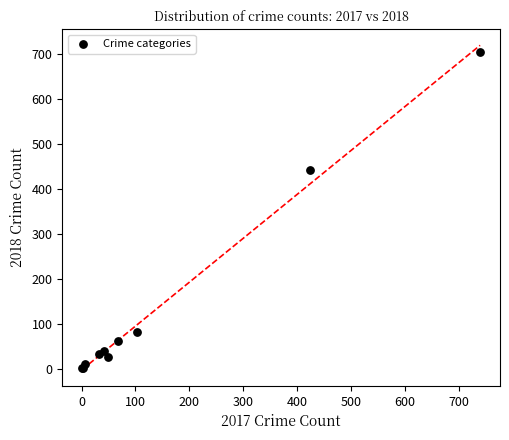

What Y value in the scatter plot is closest to 353?

442